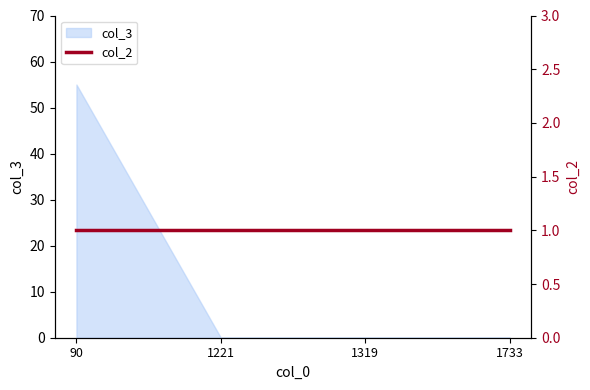

What is the greatest value displayed?

55